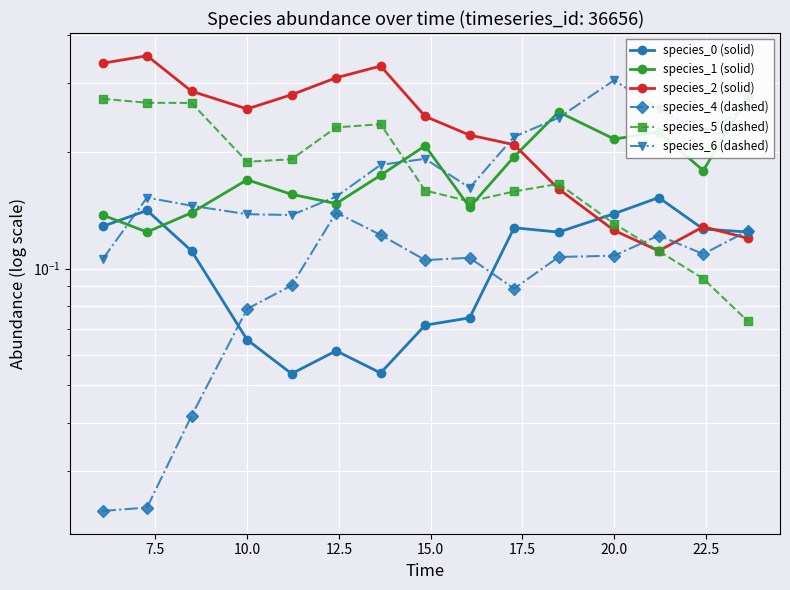

Which series has the widest spread of values?

species_2 (solid)